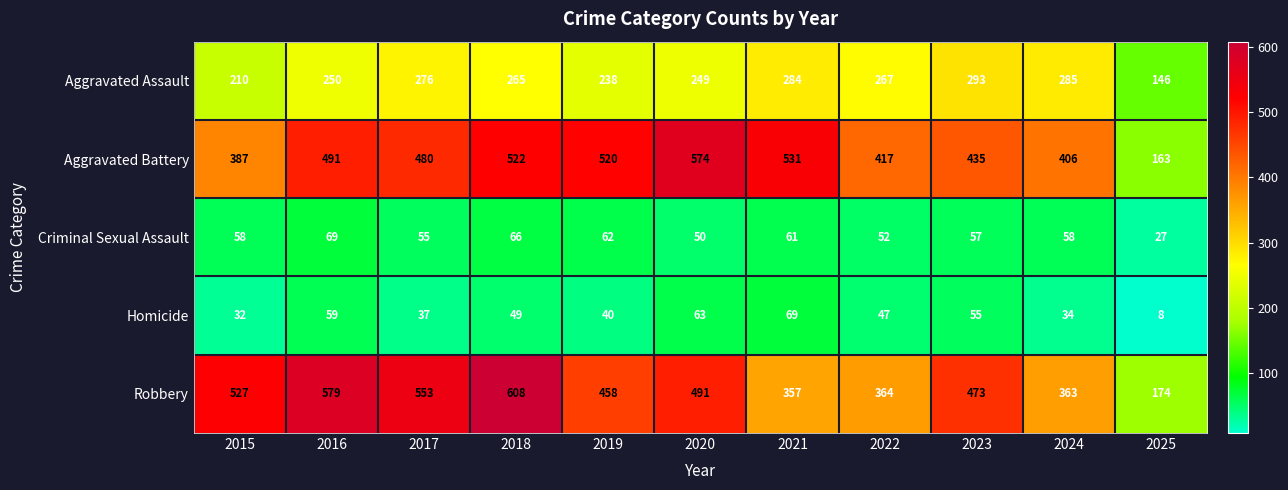

How many series are shown in this chart?

5